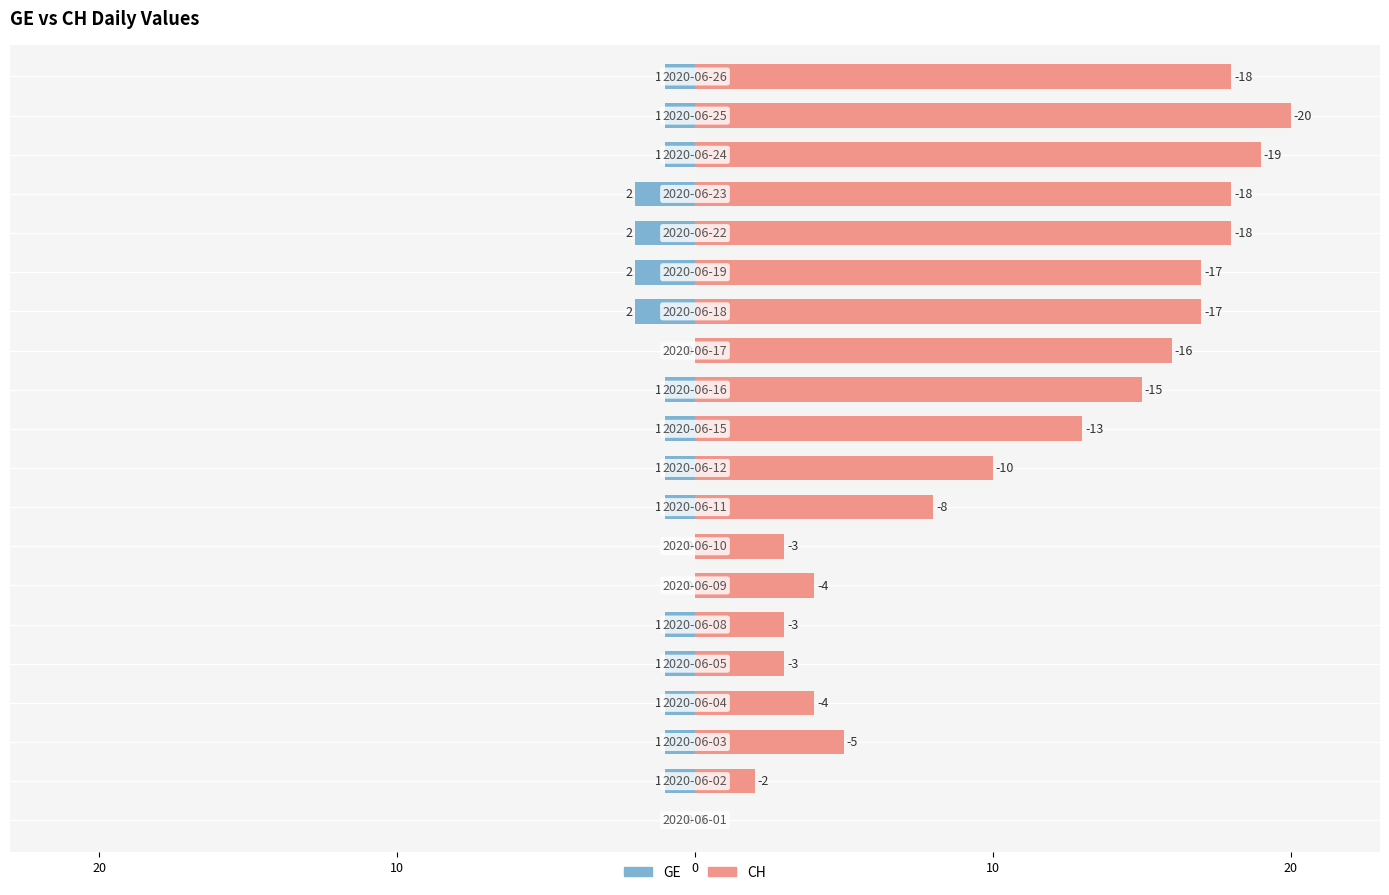

What are all the series names shown in the legend?

GE, CH